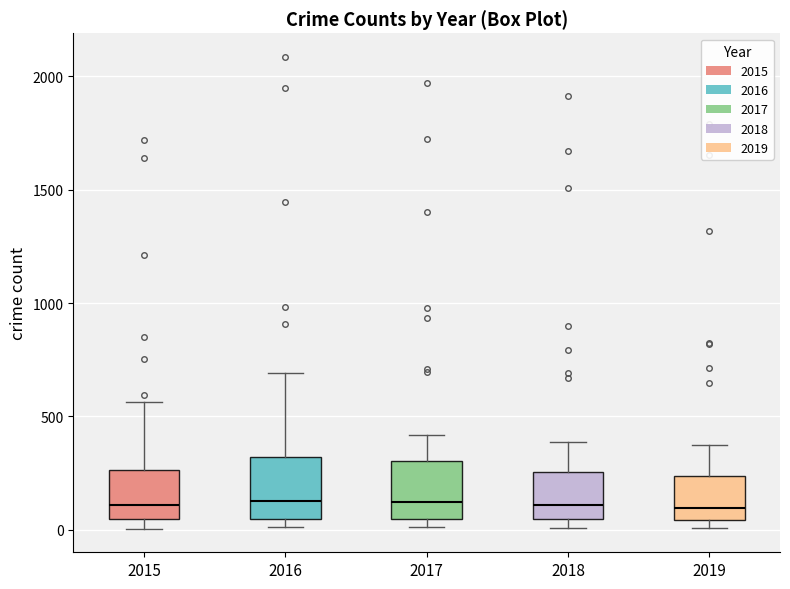

Reading left to right, read every box against the y-axis: the position of its median line, the range the box covers, and the ends of its whiskers. The values are not printed on the chart, so give them approximately, as read against the axis.

2015: median 100, box 50 to 250, whiskers 0 to 550
2016: median 150, box 50 to 300, whiskers 0 to 700
2017: median 100, box 50 to 300, whiskers 0 to 400
2018: median 100, box 50 to 250, whiskers 0 to 400
2019: median 100, box 50 to 250, whiskers 0 to 400